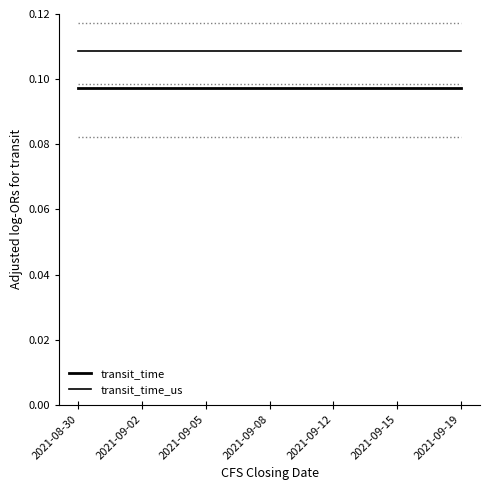

Does the chart display data point markers on the line(s)?

No